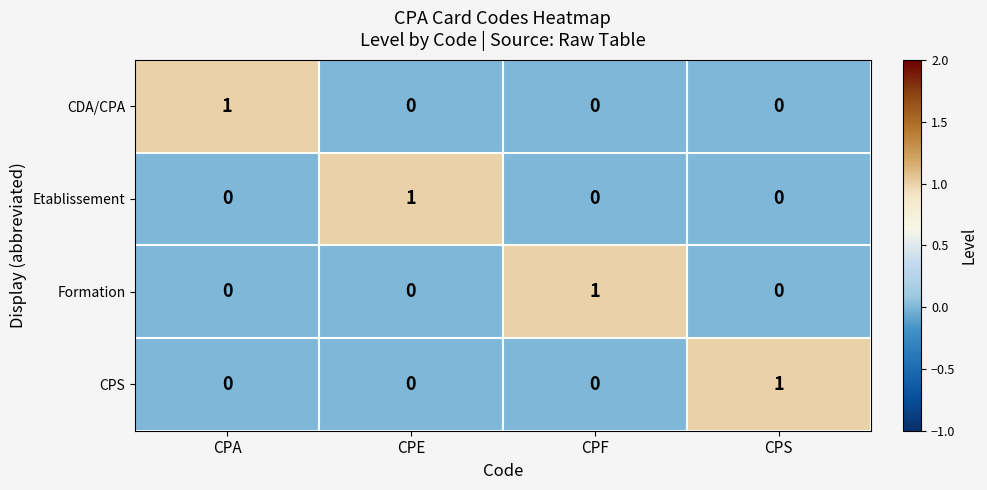

Reading left to right, list all the values displayed in this chart.

CDA/CPA: 1	0	0	0
Etablissement: 0	1	0	0
Formation: 0	0	1	0
CPS: 0	0	0	1